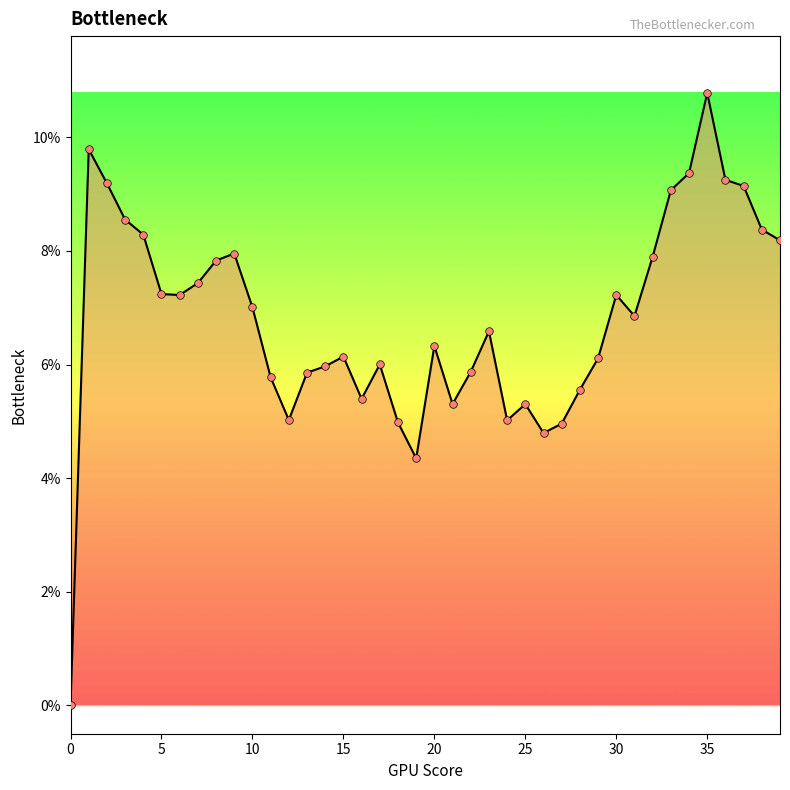

Does the chart have visible grid lines?

No